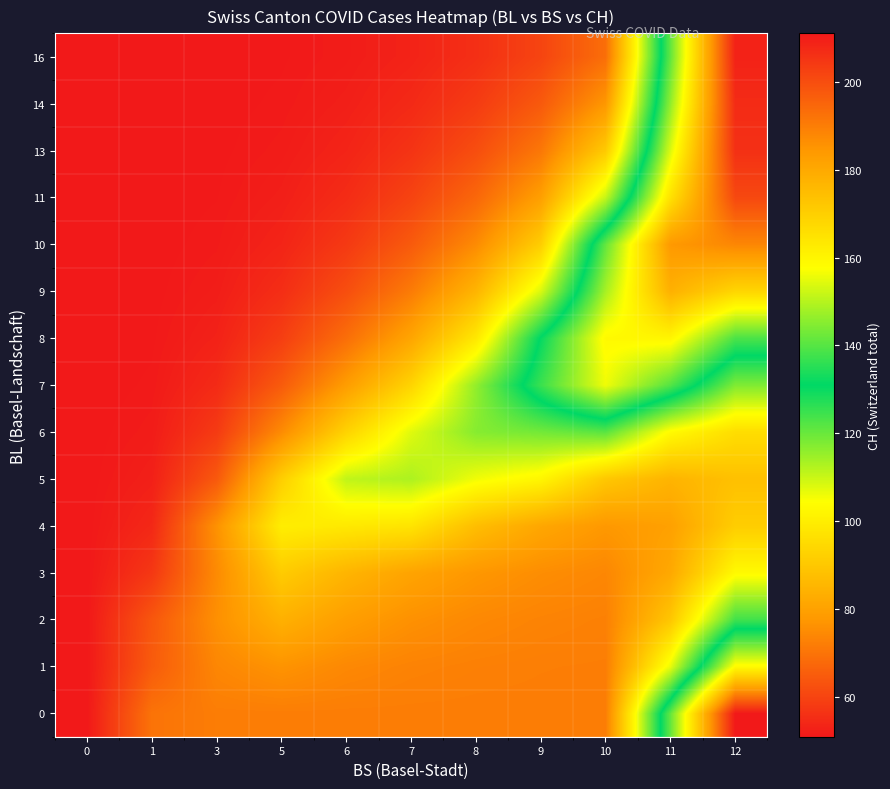

What is the minimum value shown in the chart?

51.0